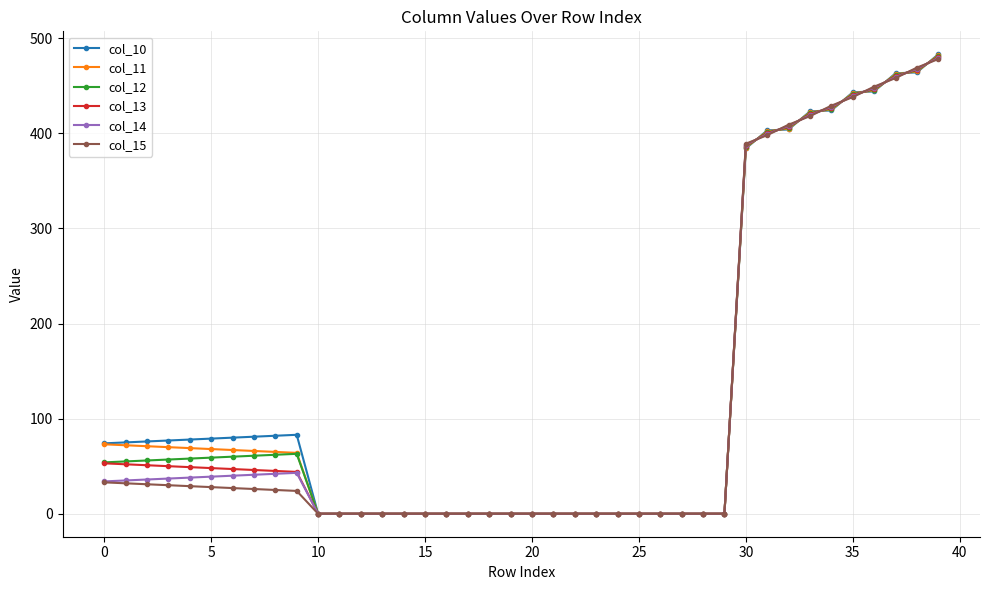

True or false: col_10 has more than 0 points higher than both neighbors.

True